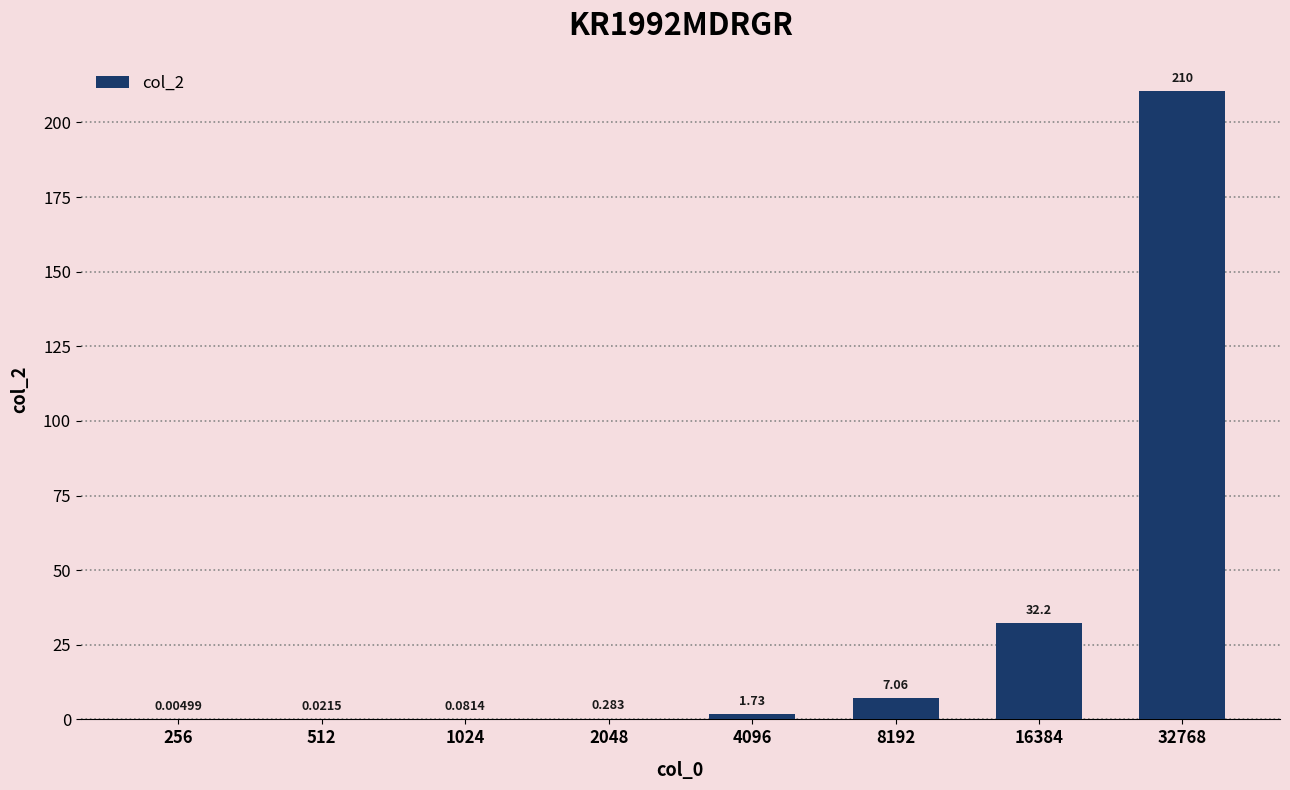

What is the difference between the second highest and second lowest values?

32.2